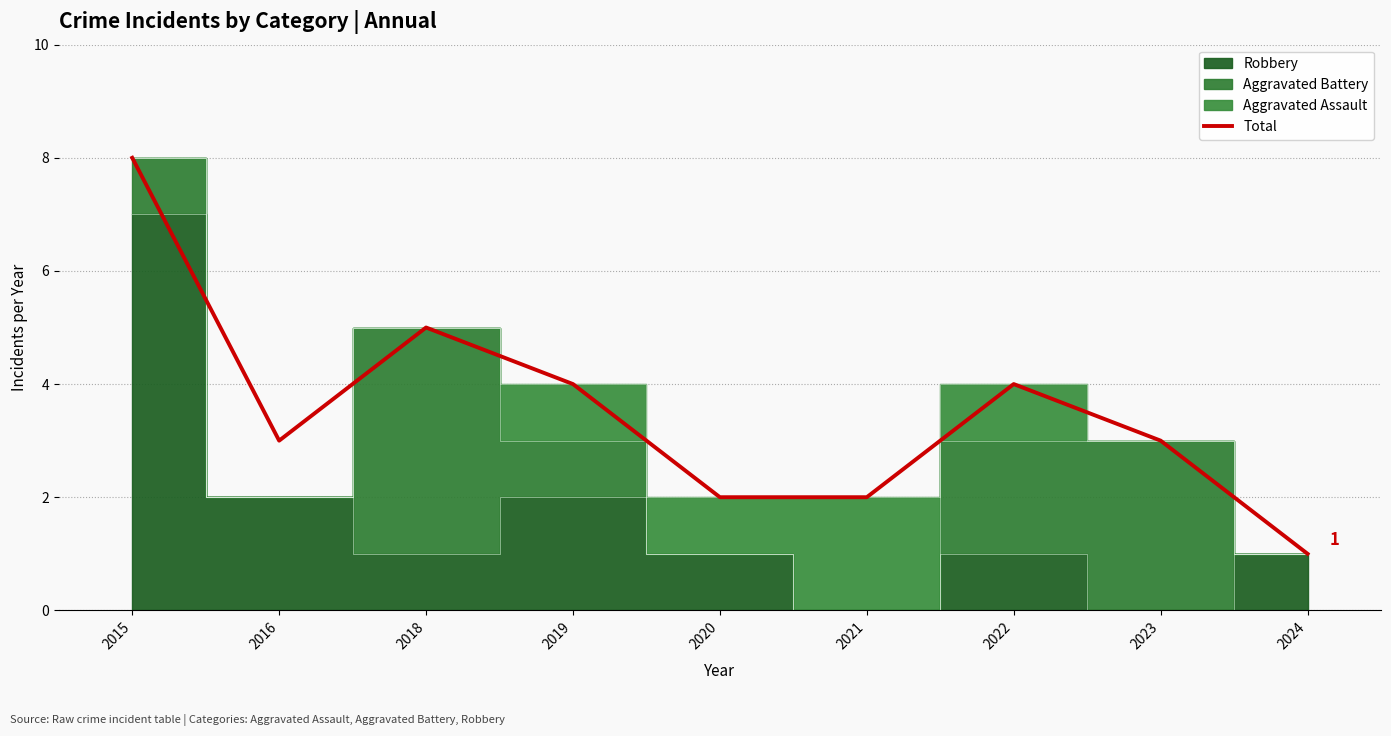

Is it true that Total equals 5 at 2018?

True